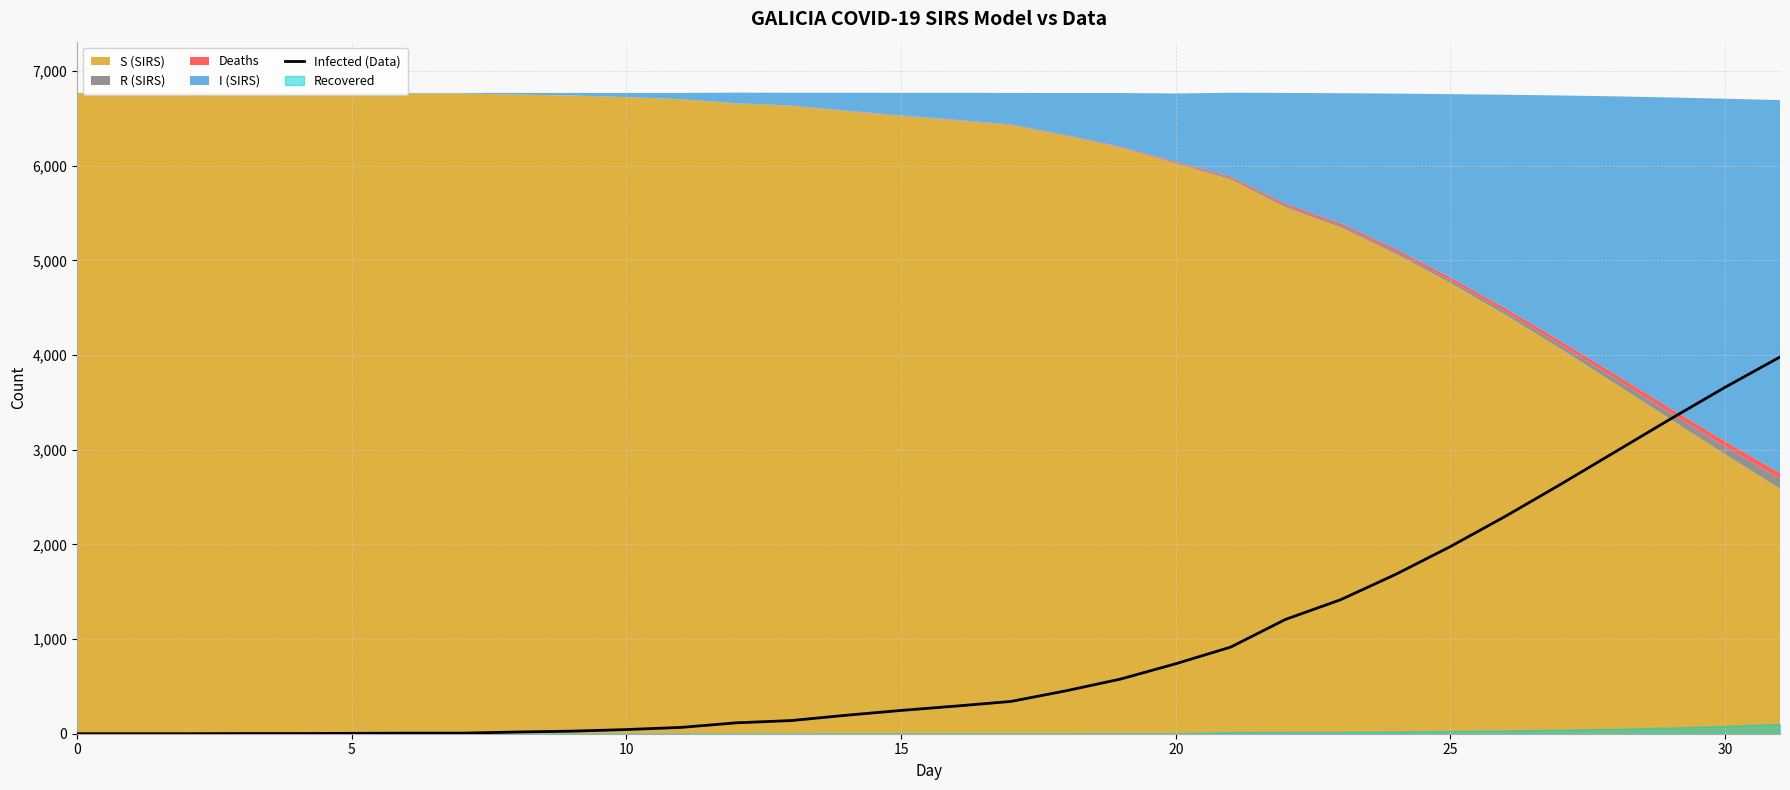

What is the difference between the maximum and second lowest values?

3979